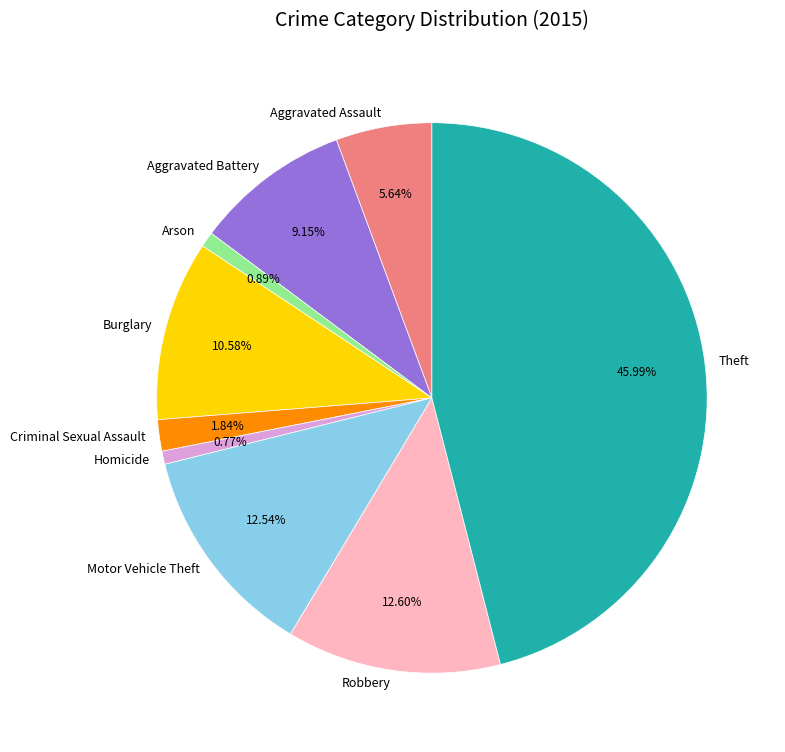

Approximately how many times larger is the value at Criminal Sexual Assault compared to Motor Vehicle Theft?

0.1